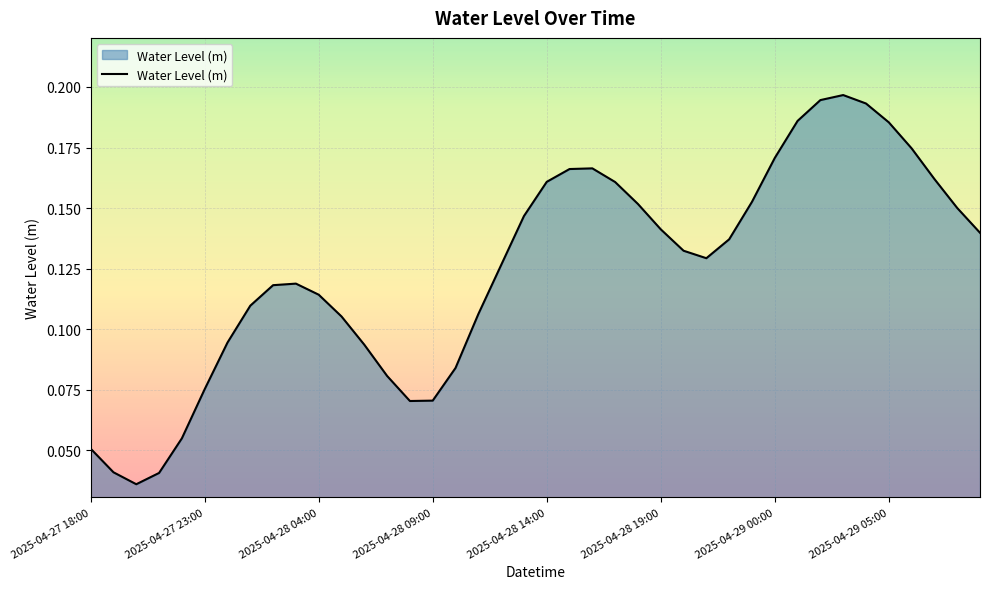

How many values are between 0 and 1?

40